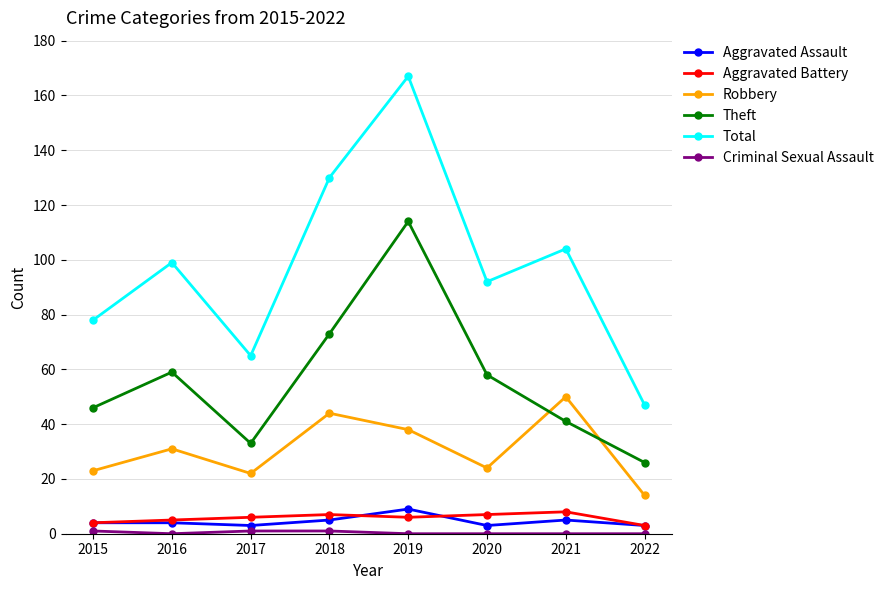

Which series has the largest range (max minus min)?

Total